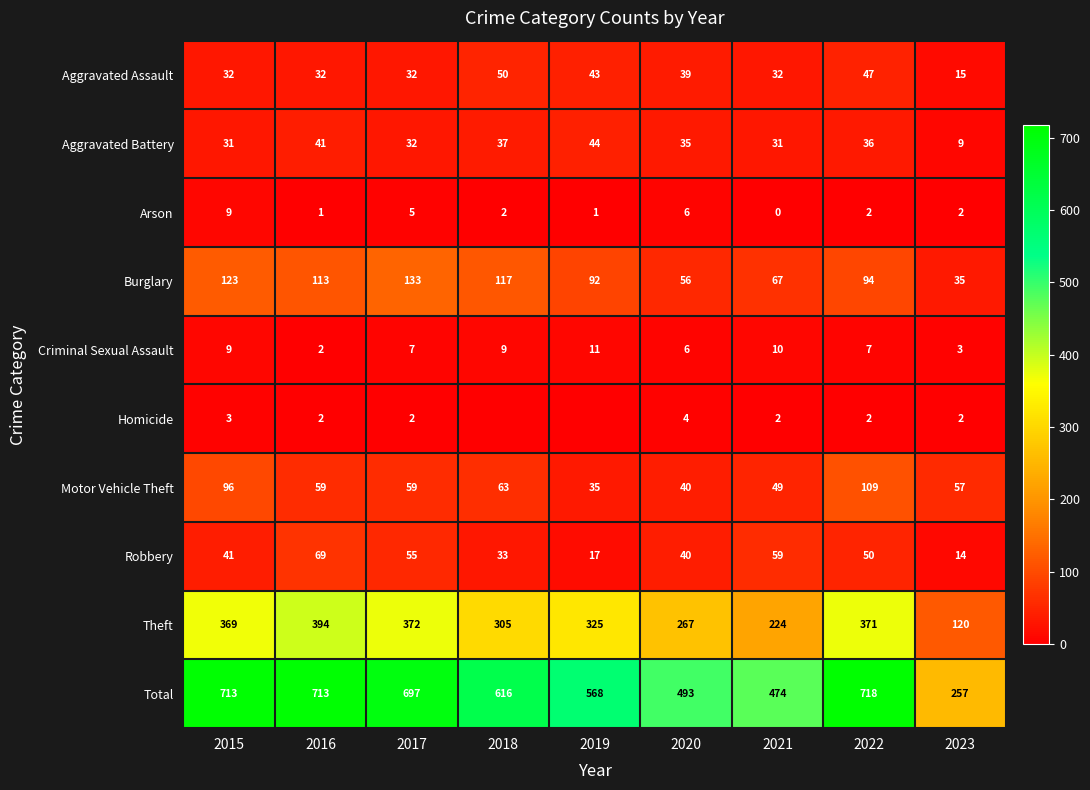

Which category has the lowest value in the Theft series?

2023